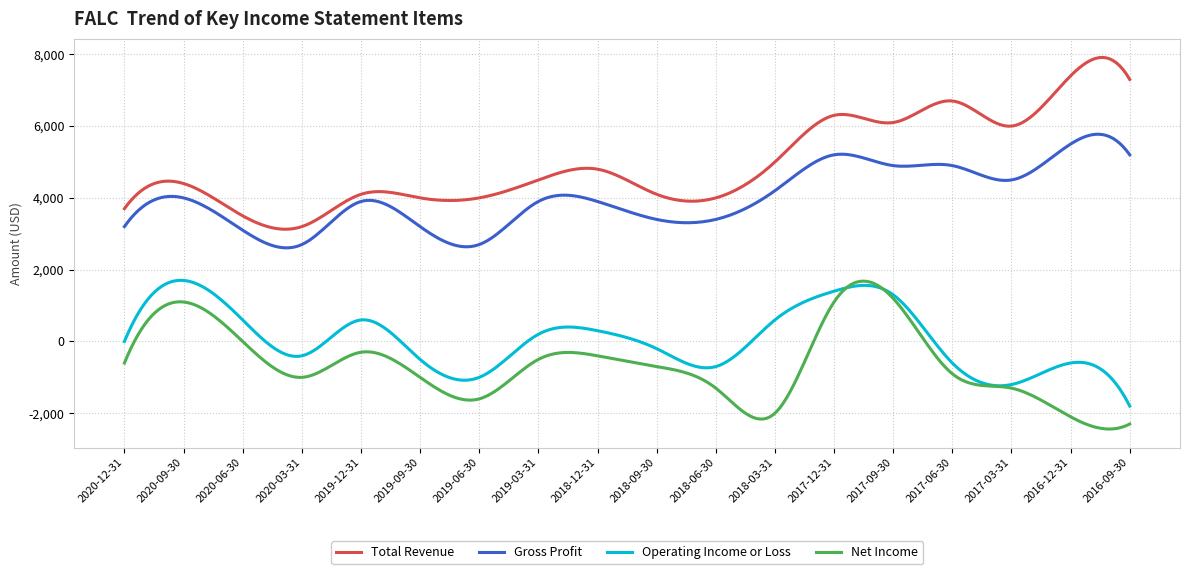

True or false: Operating Income or Loss and Total Revenue cross at least once.

False